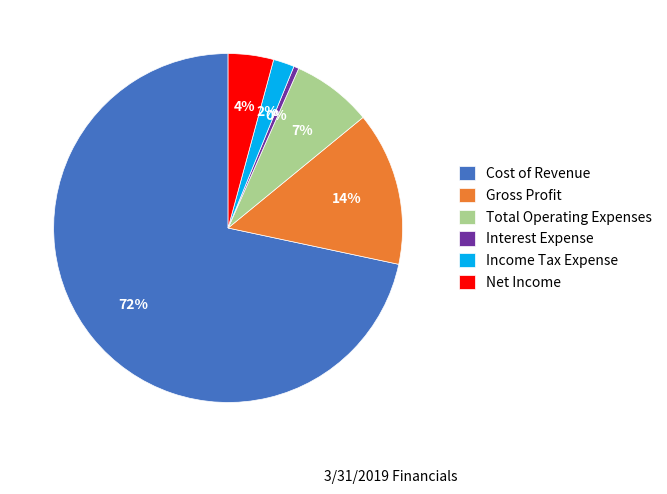

To the nearest percent, what is the average slice percentage?

17%